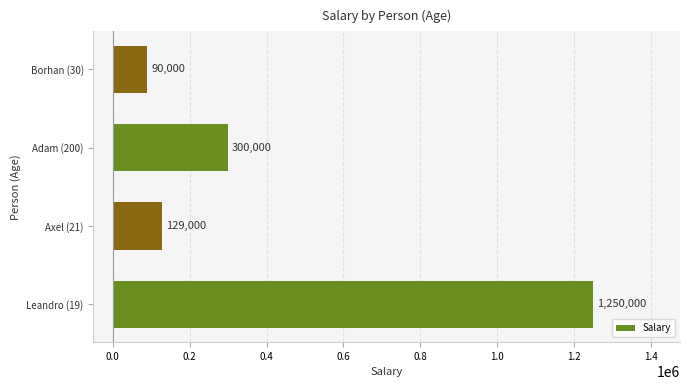

How many data points does each series have?

4